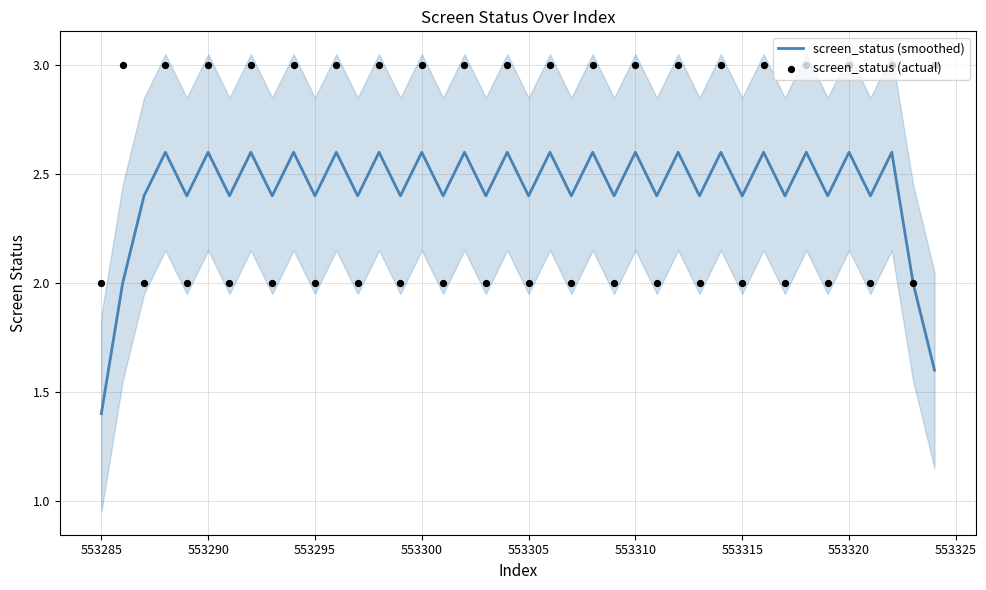

What is the minimum value for screen_status (smoothed)?

1.4